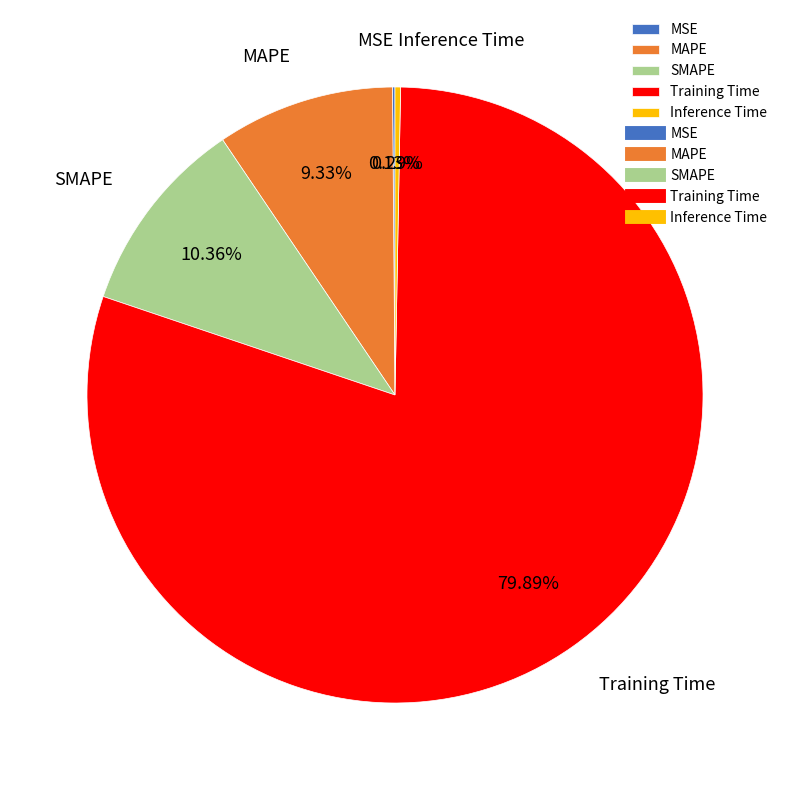

Do MAPE and Inference Time together represent more than half of the pie?

No